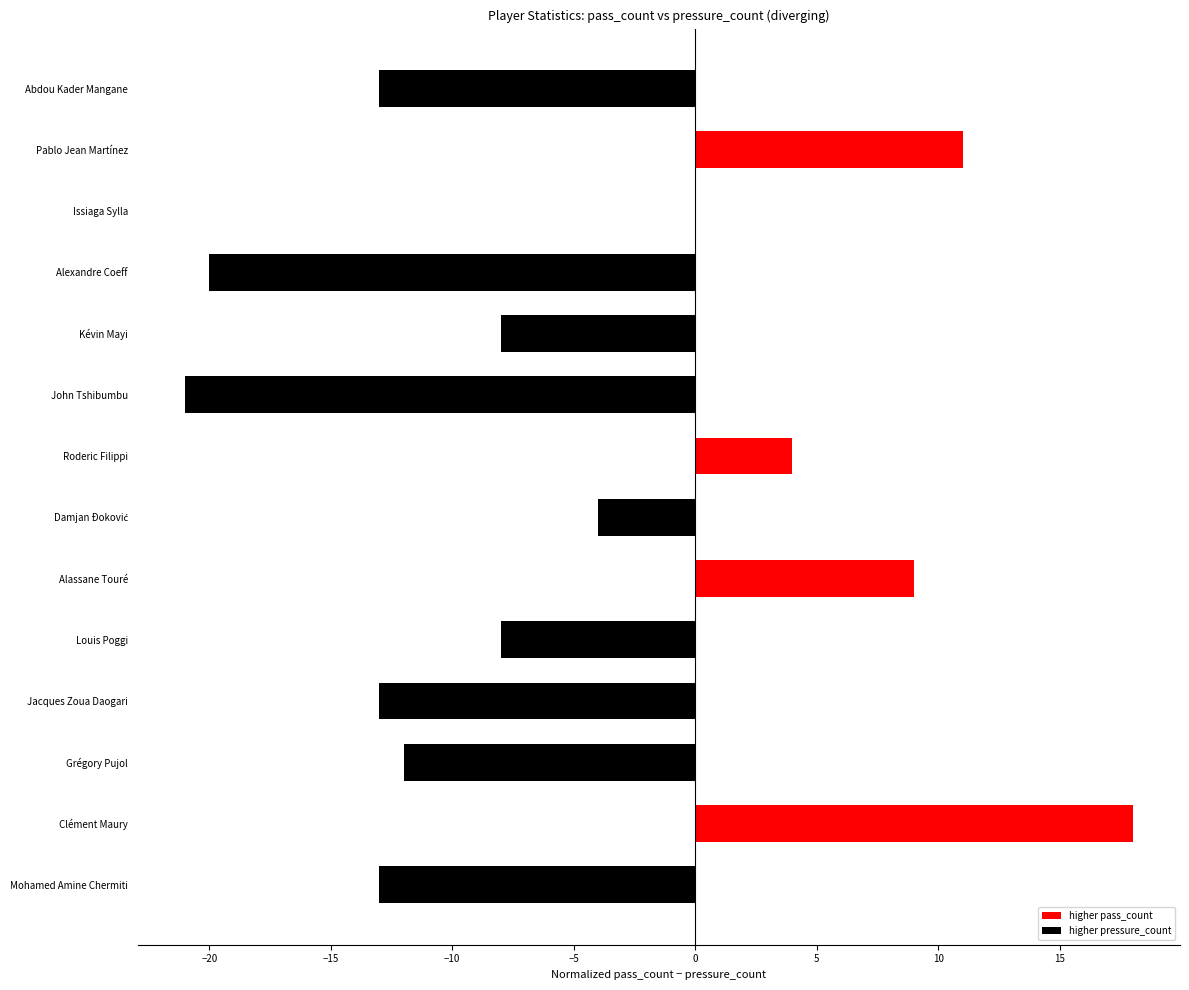

At which label is the value closest to -1?

Issiaga Sylla